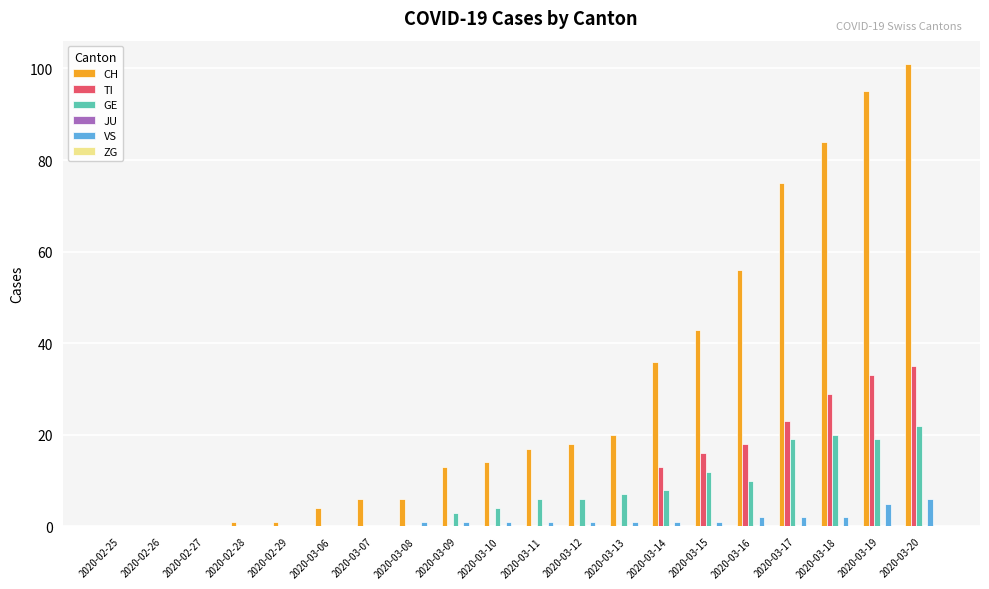

How many groups of bars are there?

20